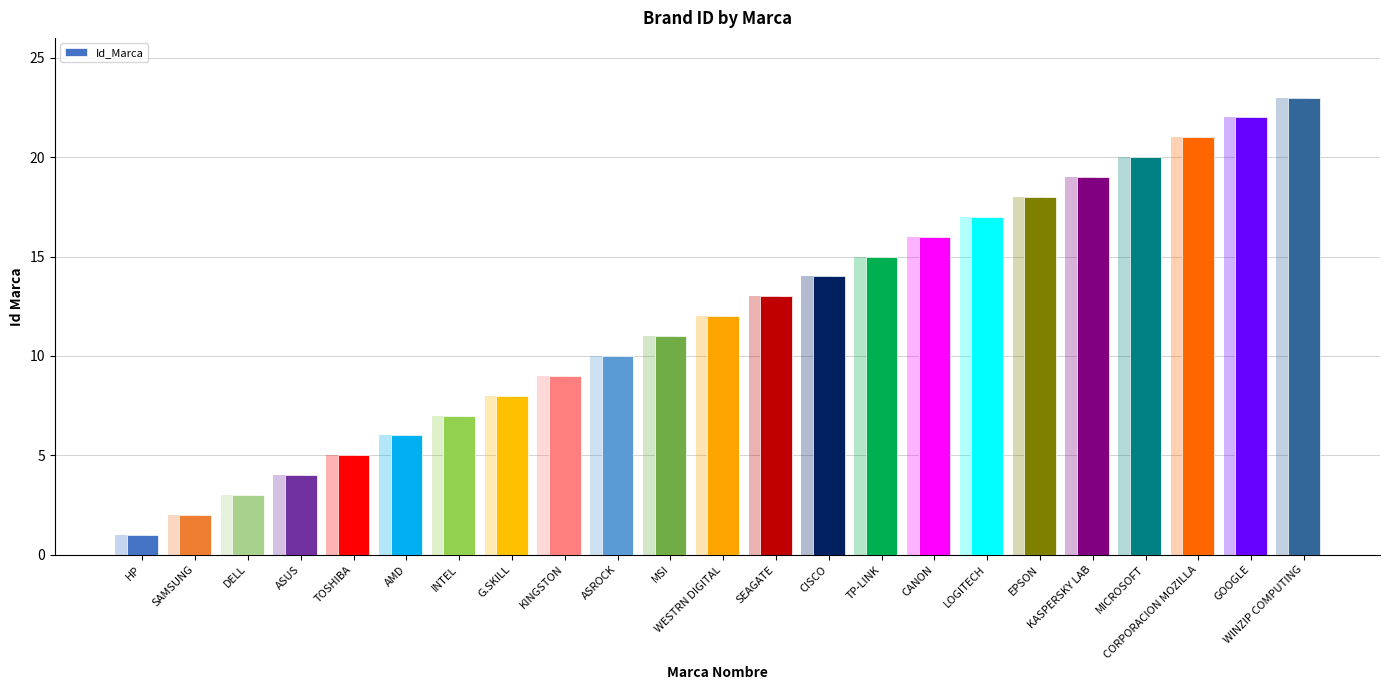

True or false: the data shows 25 at TP-LINK.

False